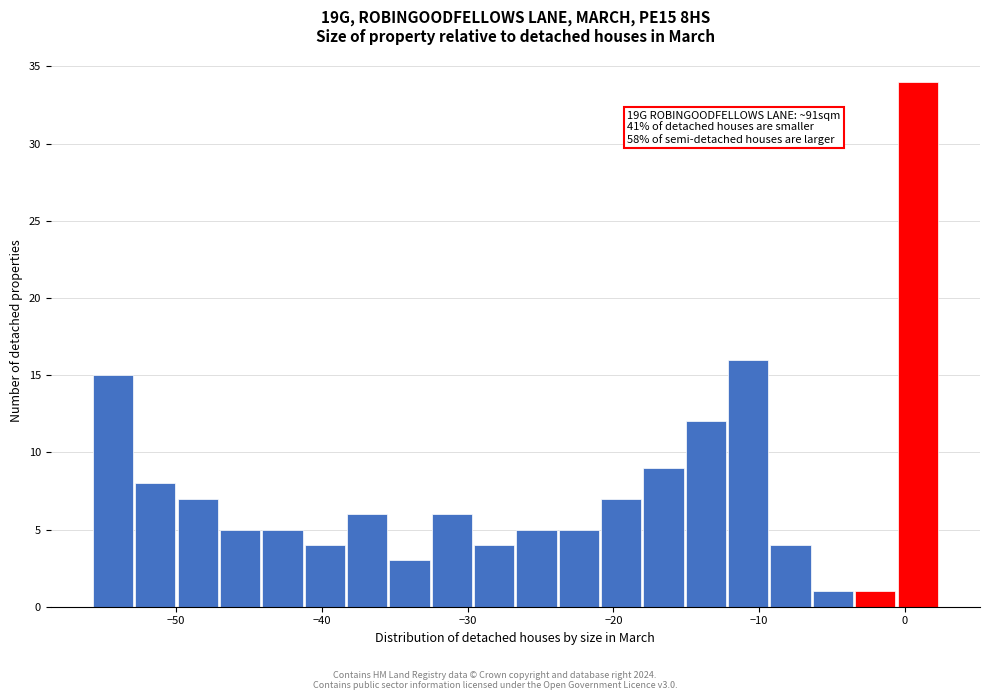

Around what value on the x-axis is the tallest bar? Give the approximate position of its centre, as read against the axis.

1